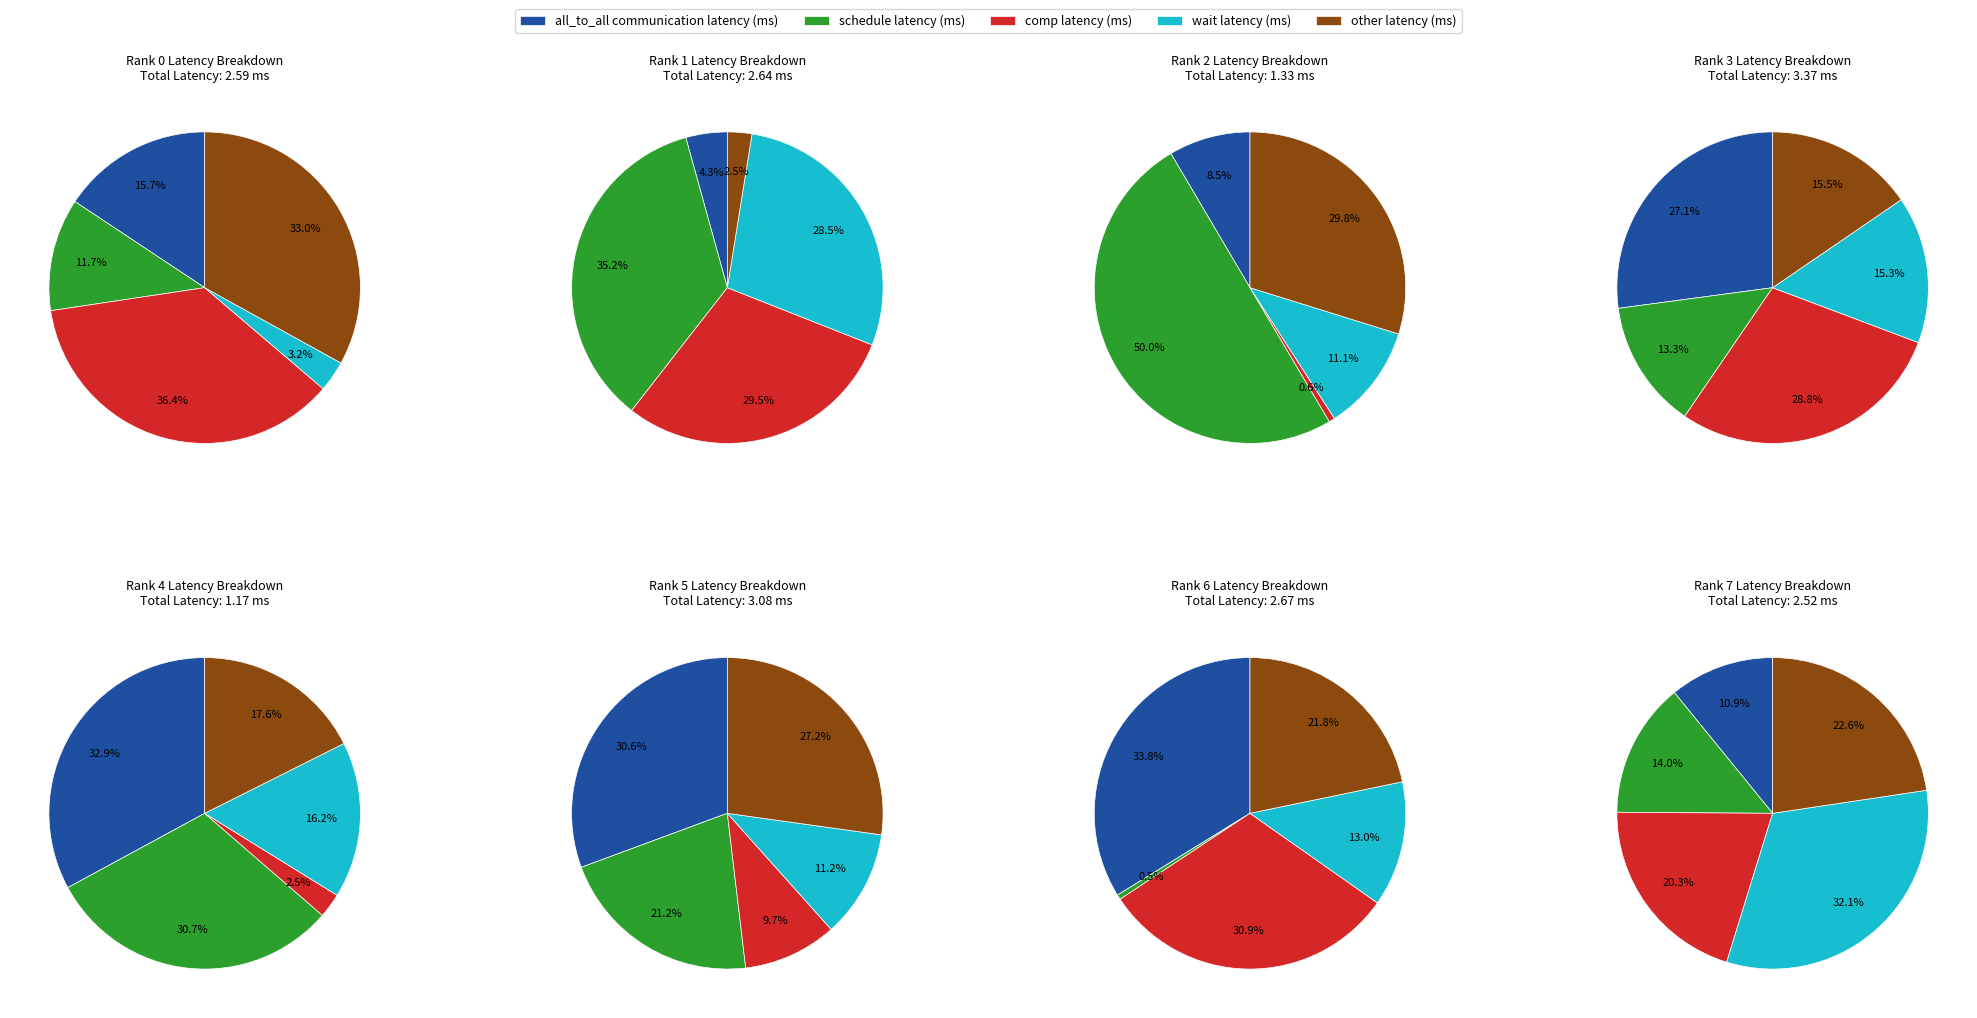

True or false: 5 accounts for 8% of the total.

False